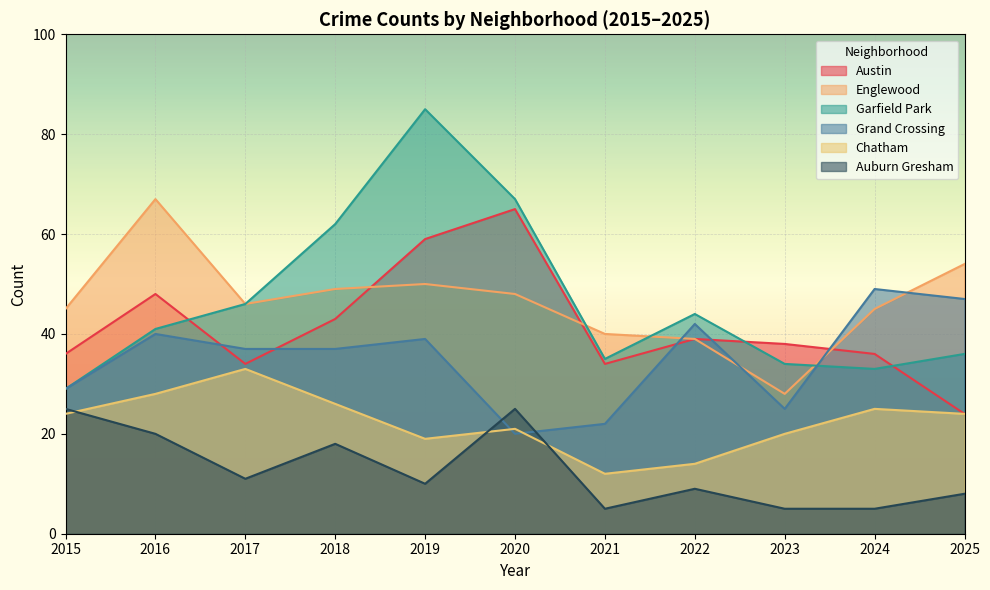

Where does the Auburn Gresham series first go above 10?

2015